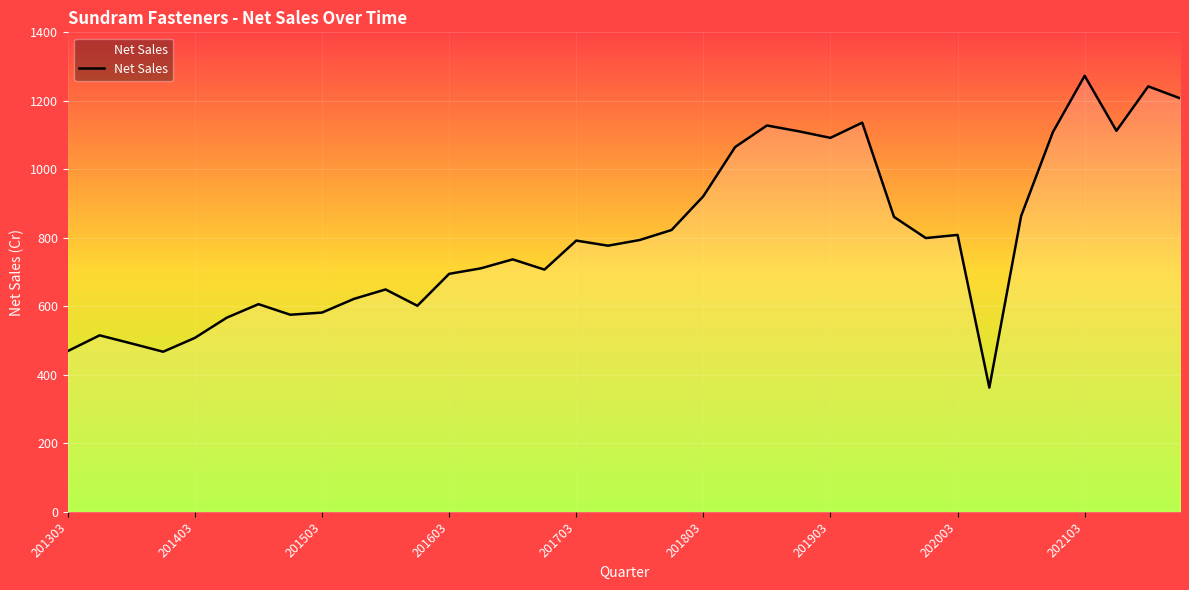

What is the difference between the maximum and minimum values?

910.3